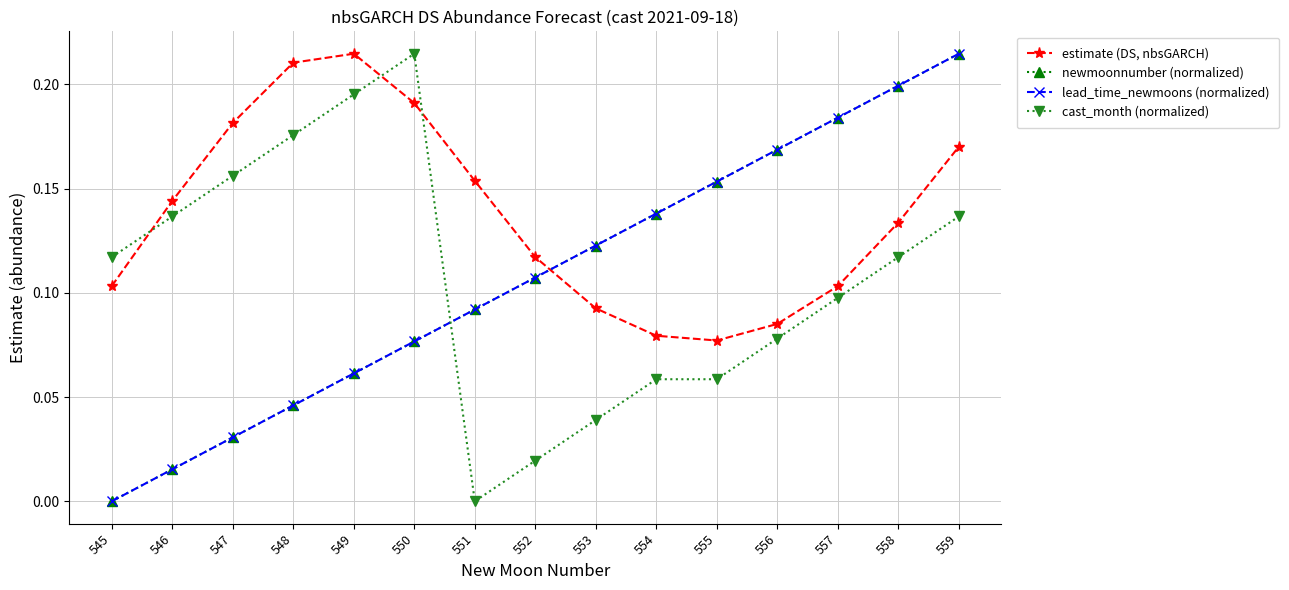

List the series in order of their peak value, highest first.

estimate (DS, nbsGARCH), newmoonnumber (normalized), lead_time_newmoons (normalized), cast_month (normalized)